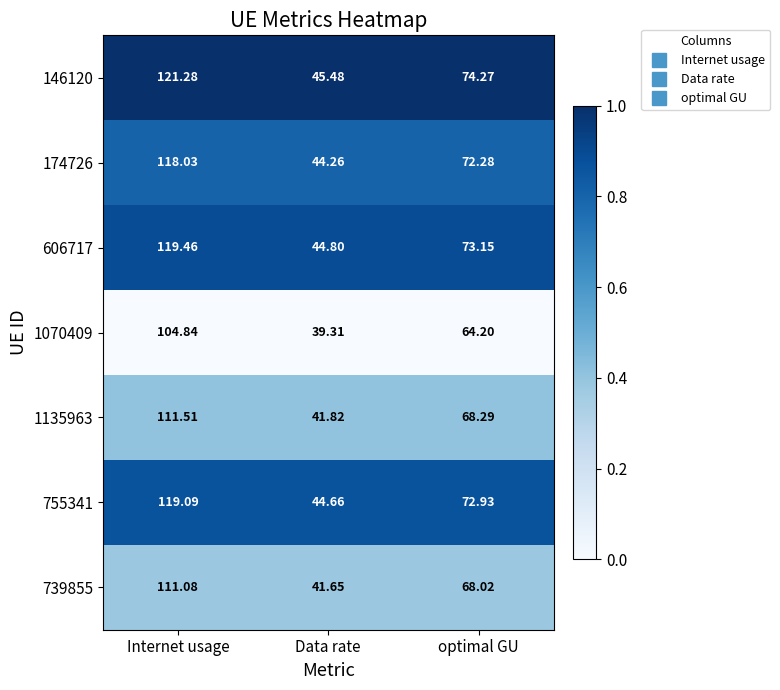

Which category has the lowest value in the 1070409 series?

Data rate